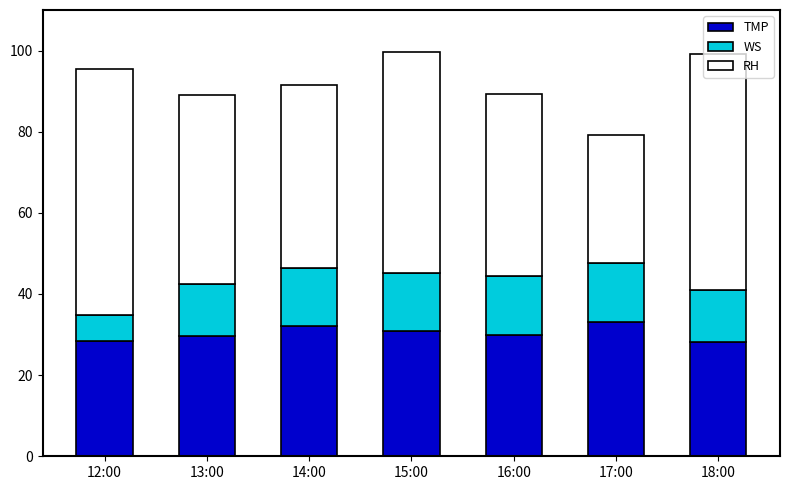

What is the total value across all series at 17:00?

79.2